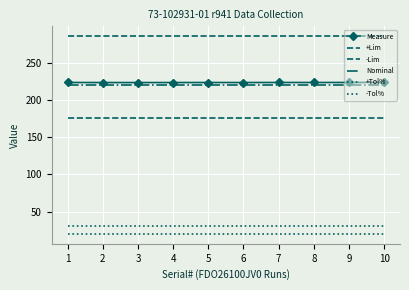

Rank the series by their maximum value, from highest to lowest.

+Lim, Measure, Nominal, -Lim, +Tol%, -Tol%